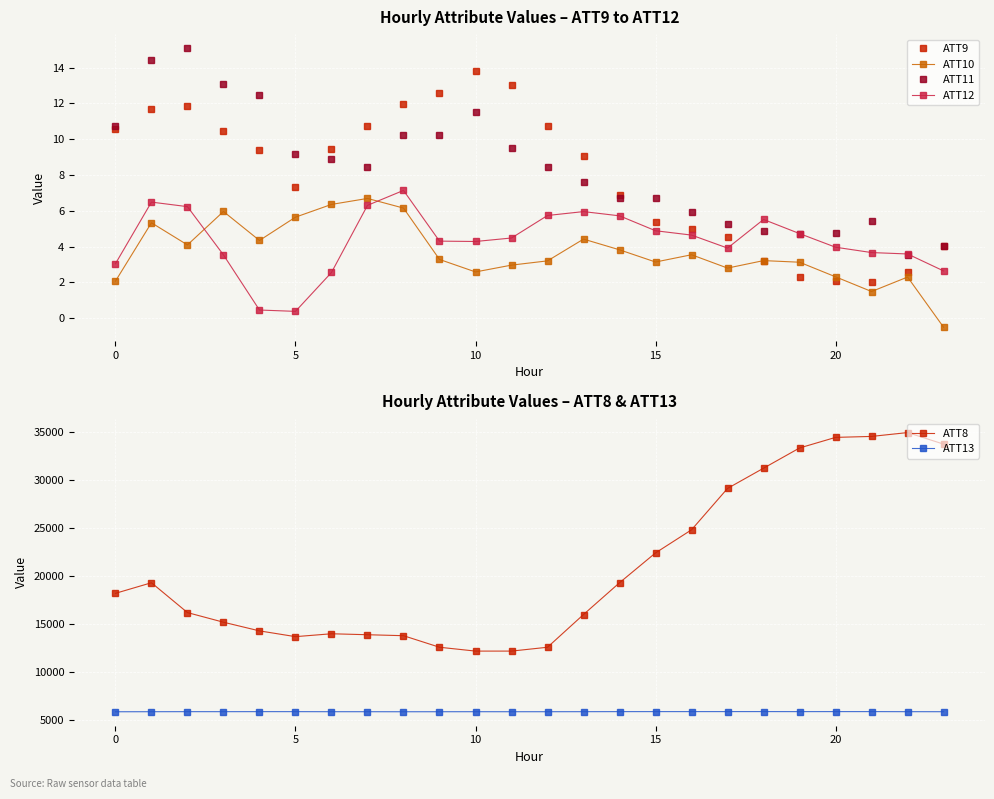

Which series has the widest spread of values?

ATT8